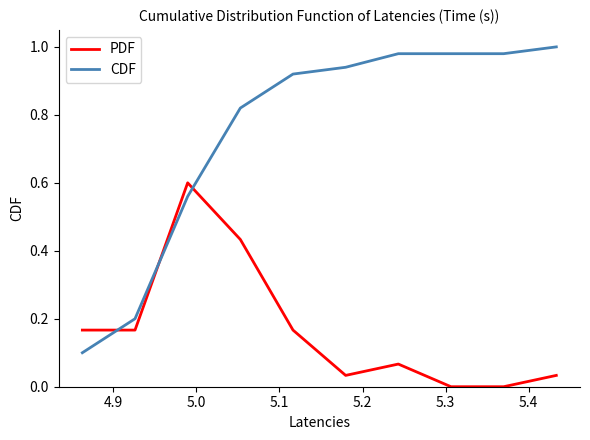

Which series has the largest range (max minus min)?

CDF